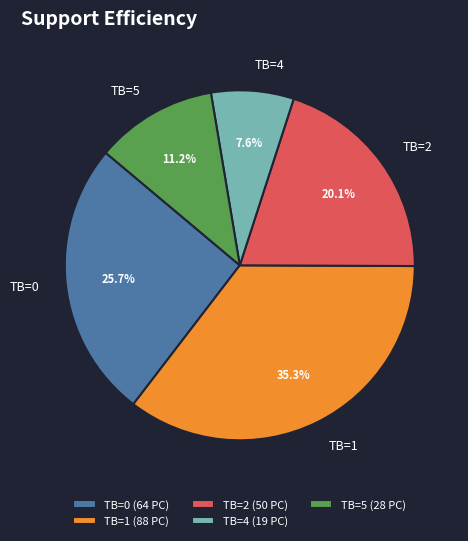

How many segments does this pie chart have?

5